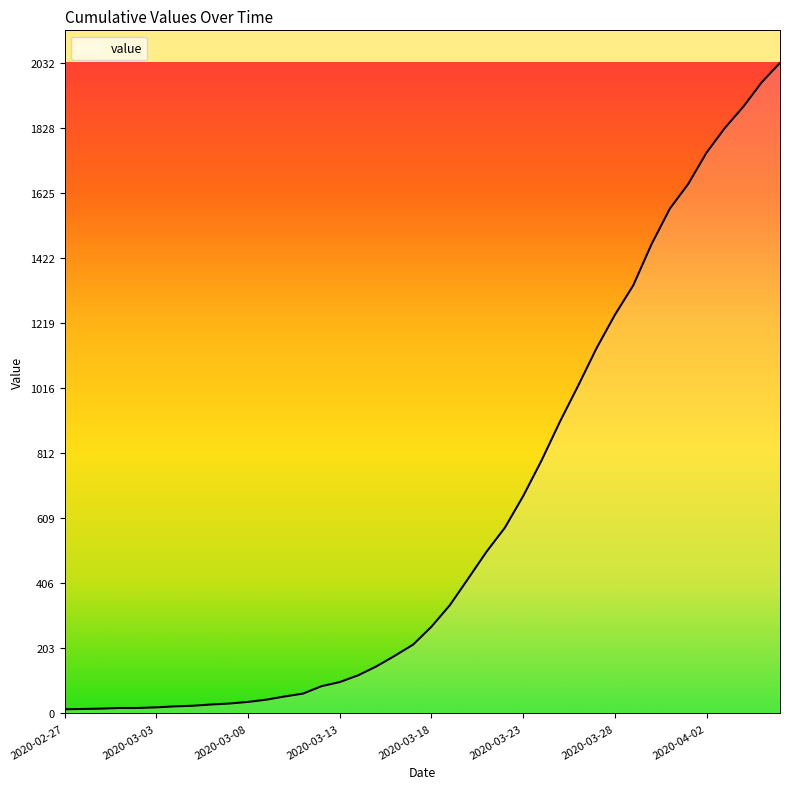

What is the difference between the maximum and minimum values?

2019